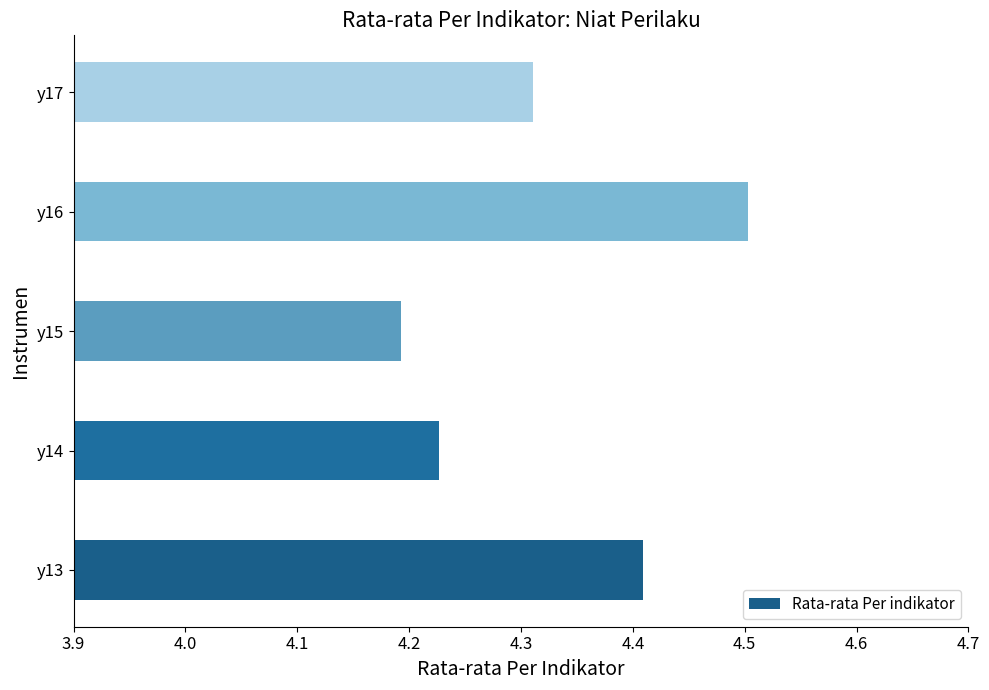

At which category does the chart reach its peak across all series?

y16